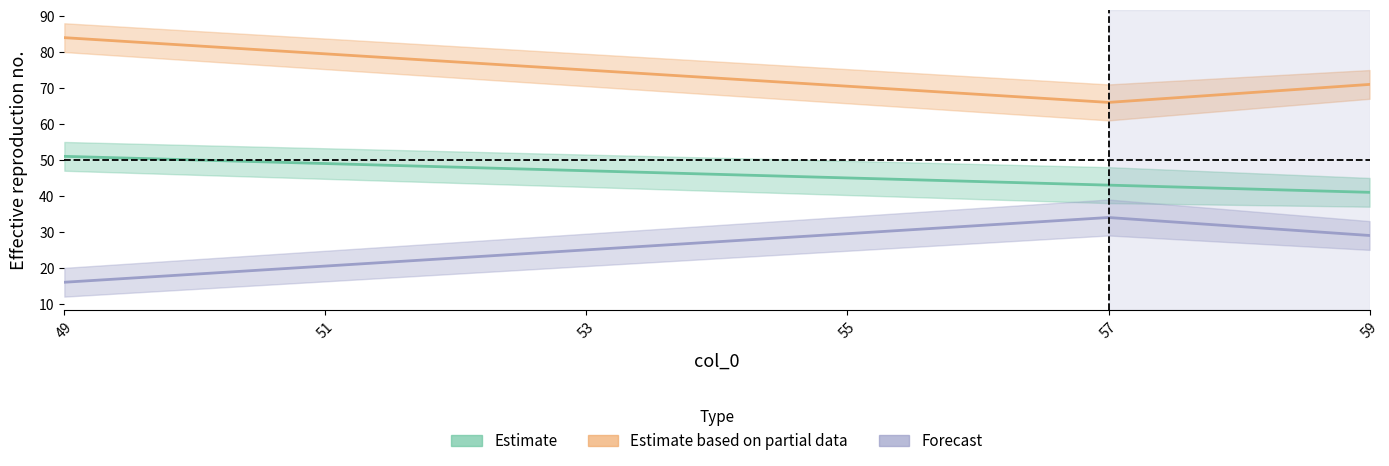

How many values in the Estimate series are below 43?

1